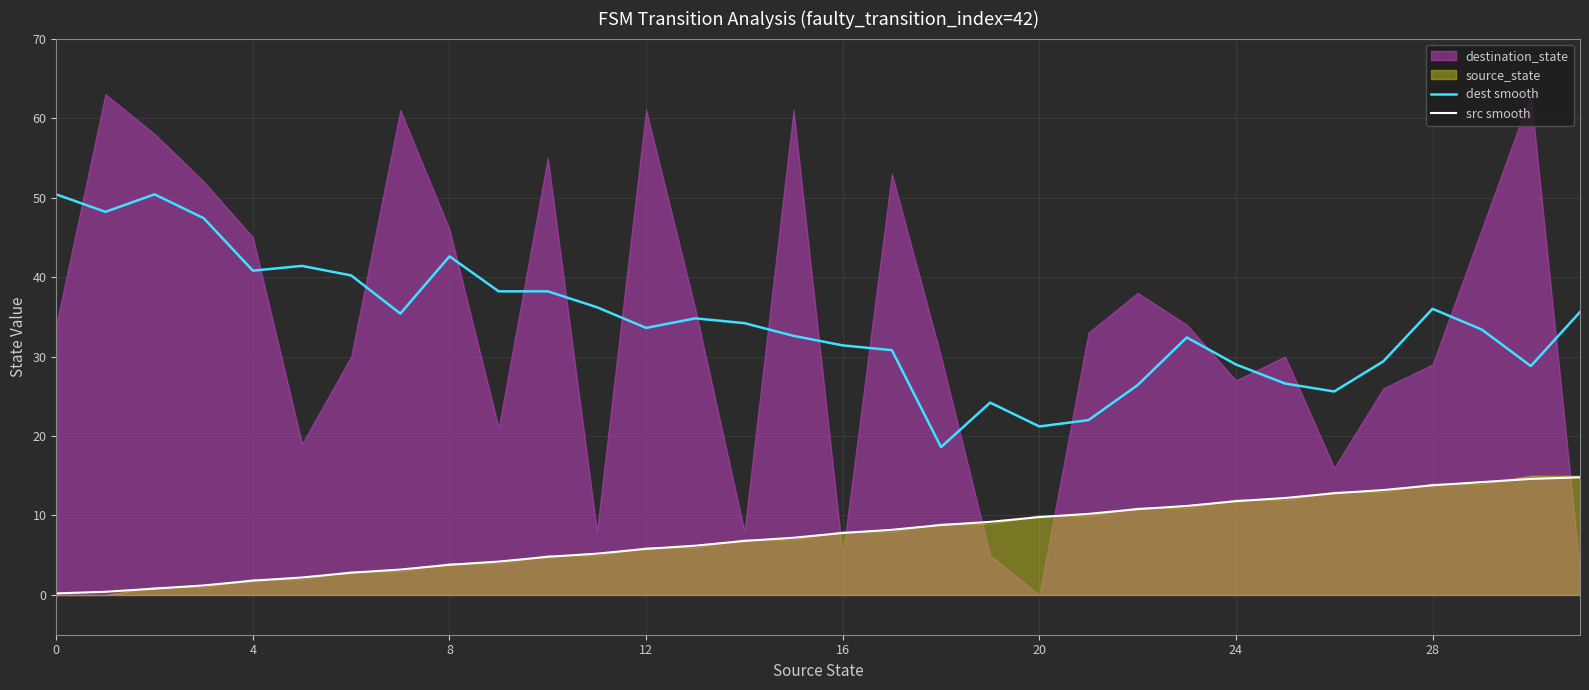

Is it true that src smooth equals 3.8 at 8?

True